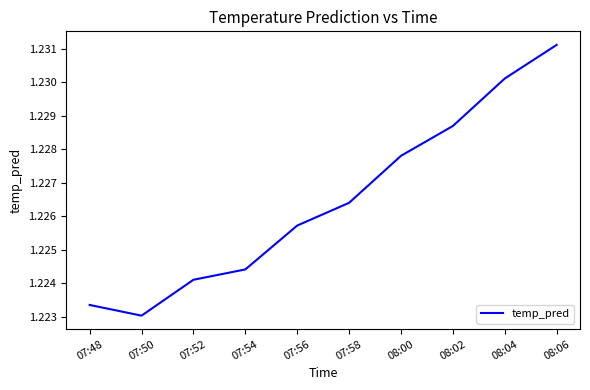

What position from the right is 08:00?

4